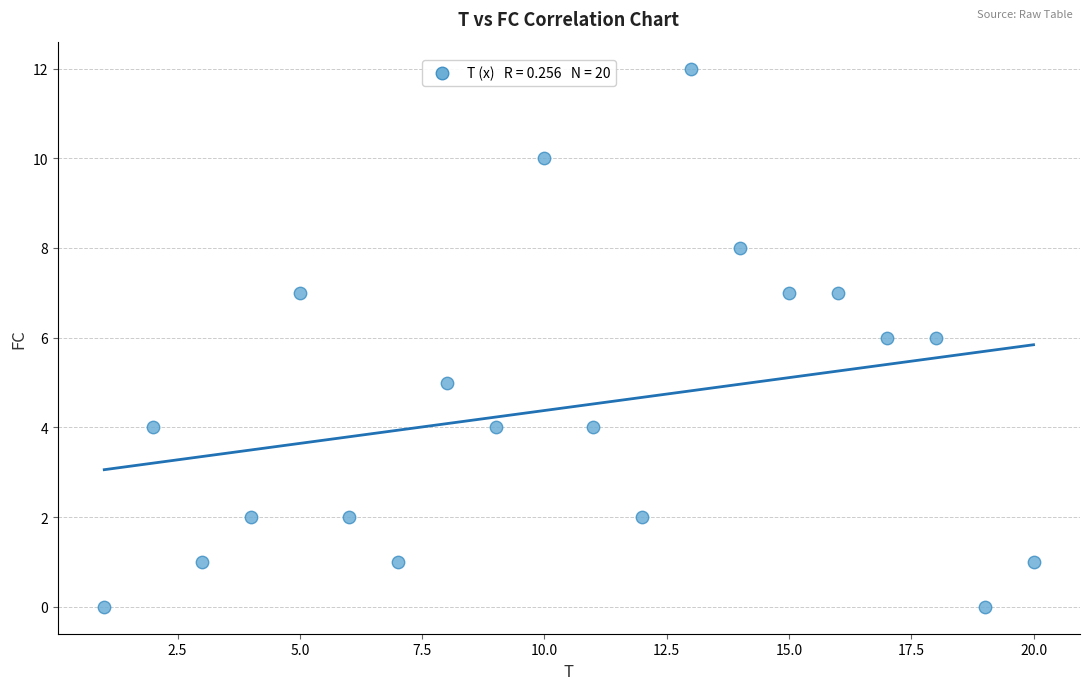

What is the range of X values (max minus min)?

19